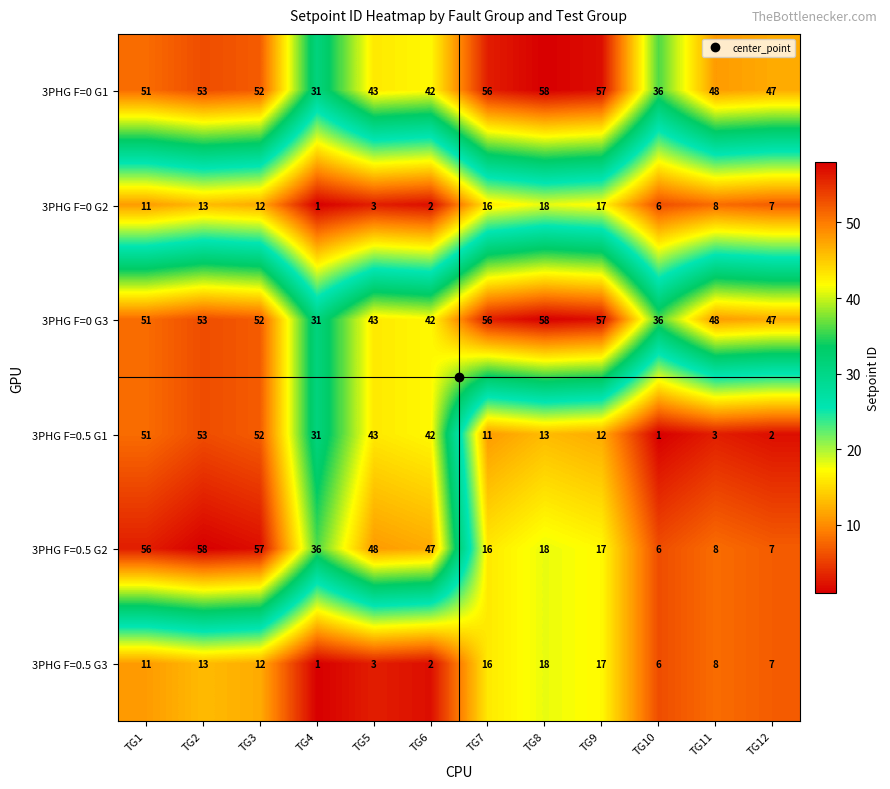

At which category is the sum across all series the highest?

TG2